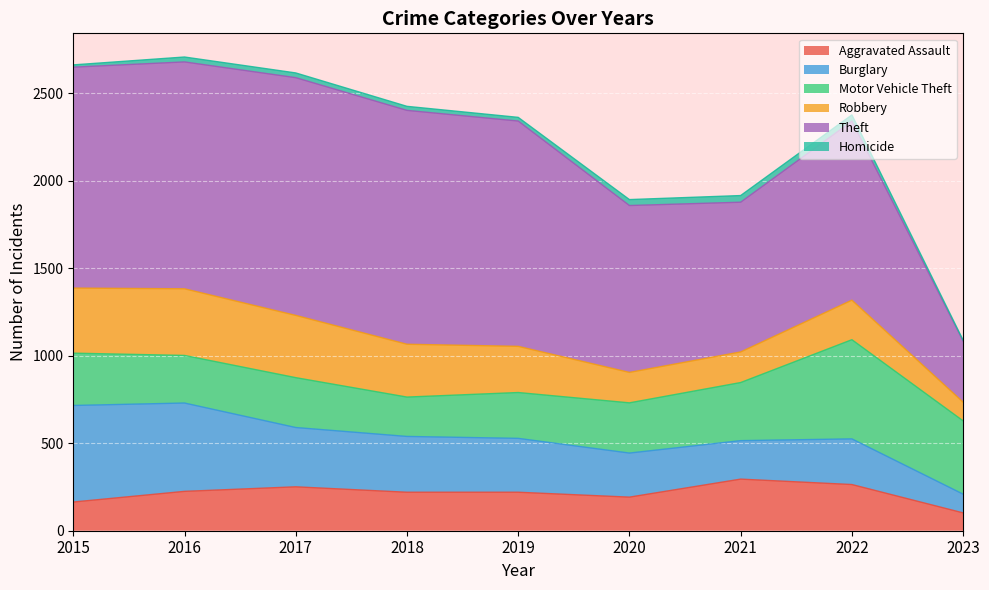

What are all the series names shown in the legend?

Aggravated Assault, Burglary, Motor Vehicle Theft, Robbery, Theft, Homicide